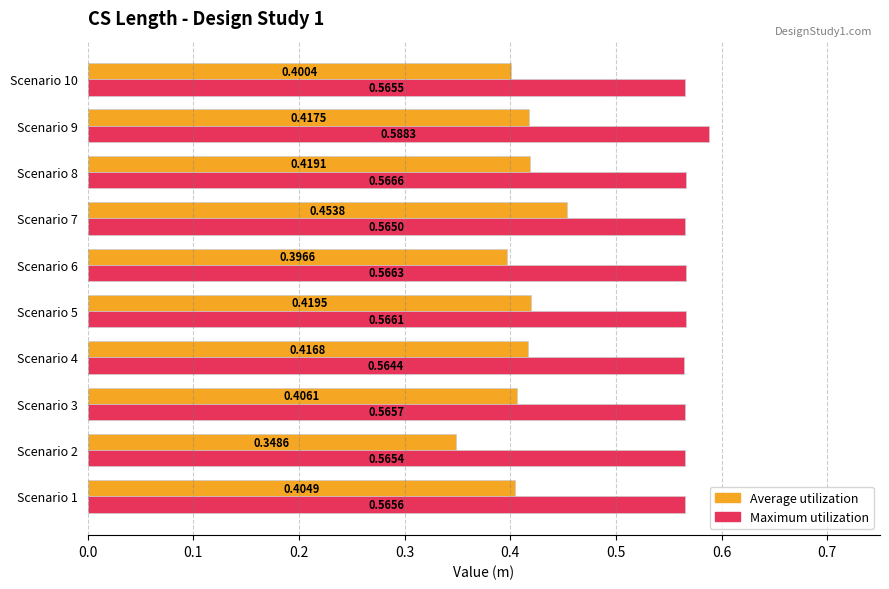

Which series has the widest spread of values?

Average utilization